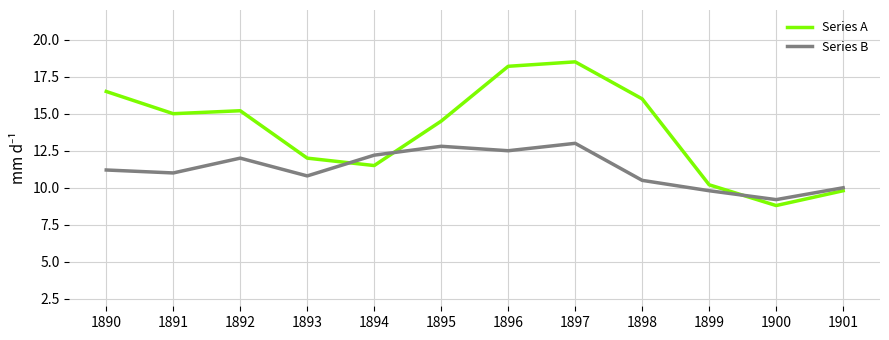

Rank the series at 1890 from highest to lowest value.

Series A, Series B